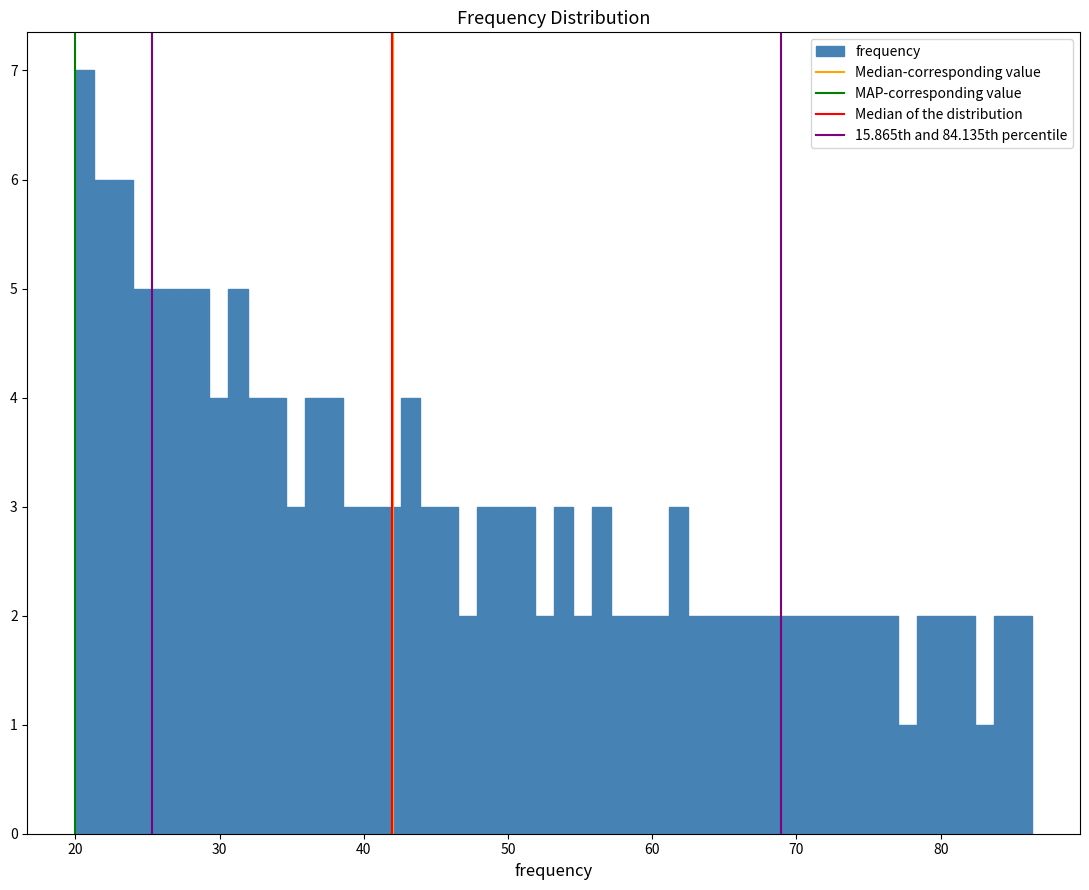

Read against the x-axis, roughly where is the centre of the tallest bar?

21